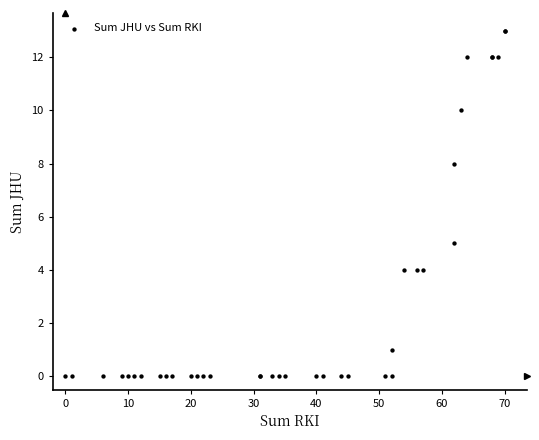

What Y value in the scatter plot is closest to 6?

5